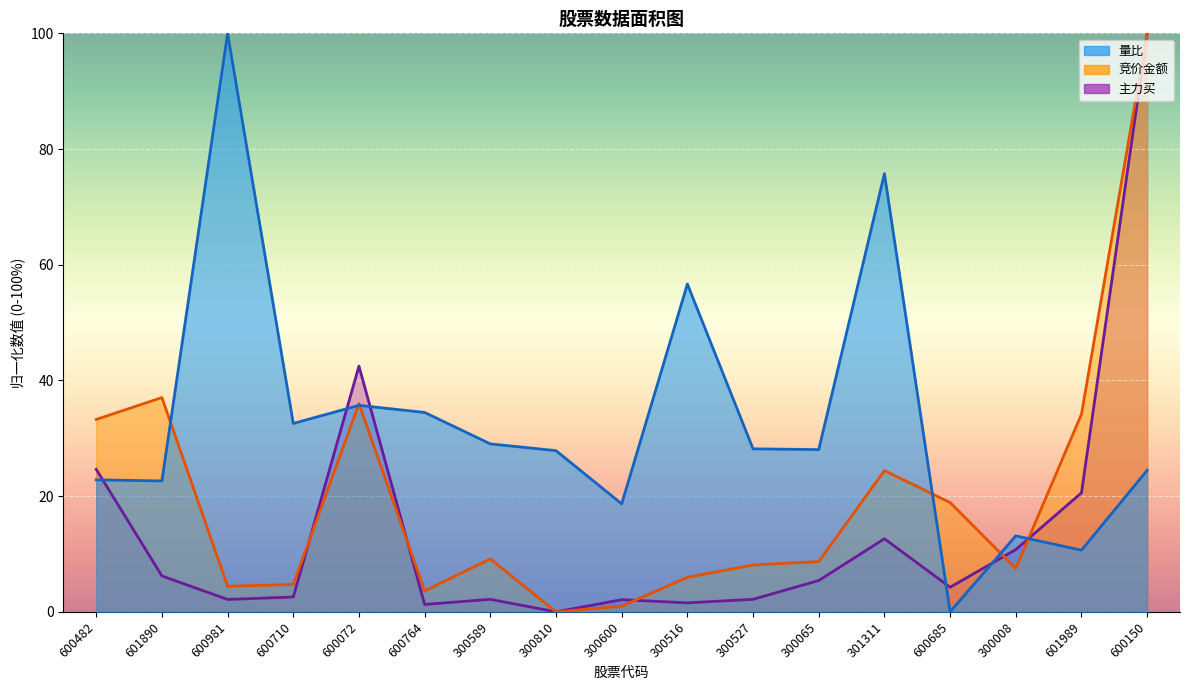

In 主力买, how many points are lower than both neighbors (excluding endpoints)?

5